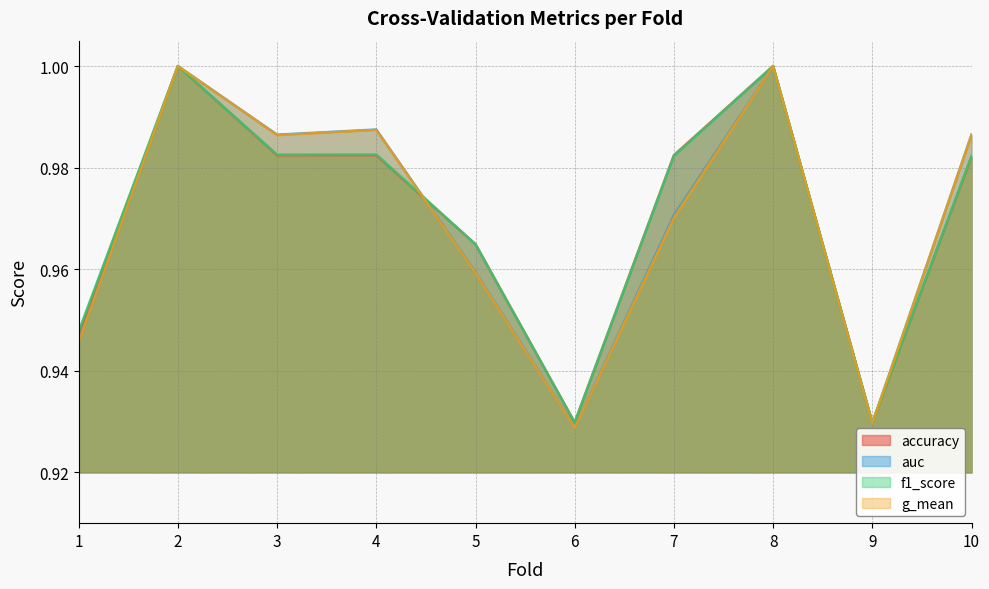

How many lines are shown in the chart?

4